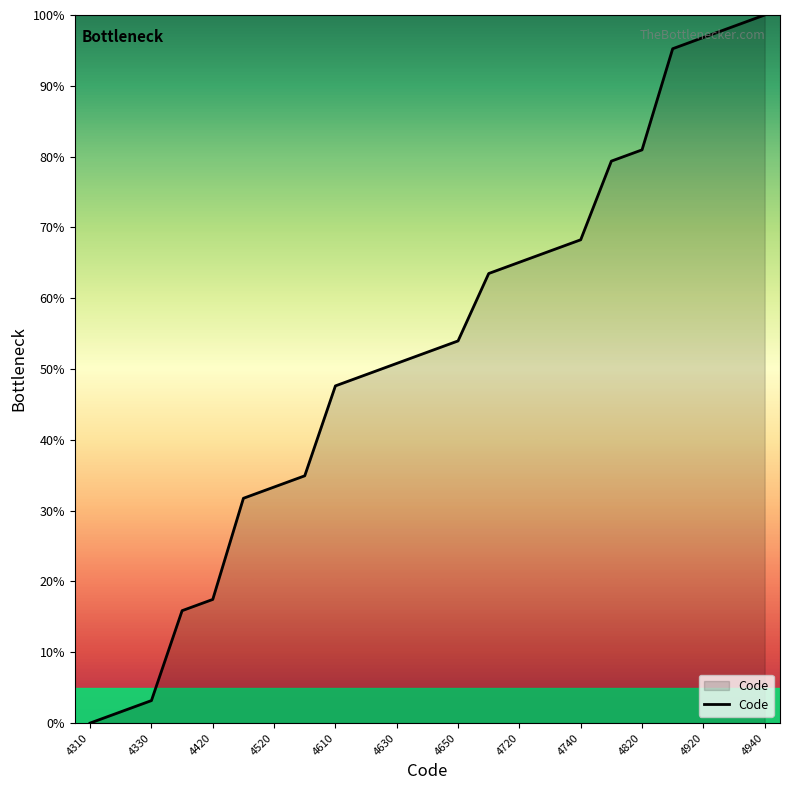

How many values exceed 52?

12